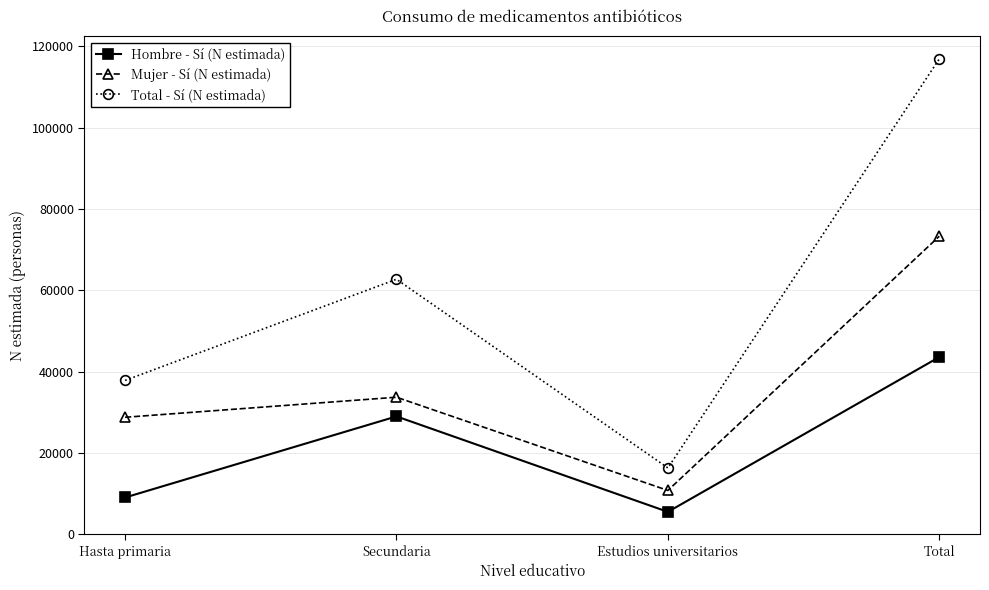

What is the sum of all Mujer - Sí (N estimada) values?

146607